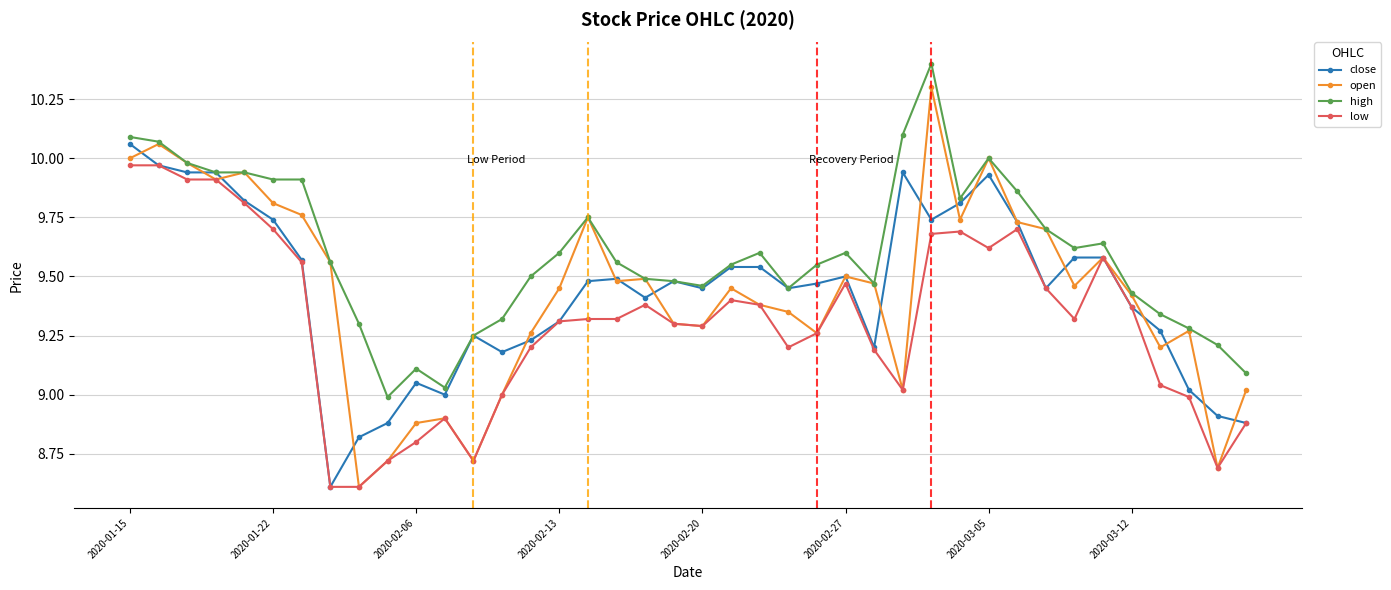

What are all the series names shown in the legend?

close, open, high, low